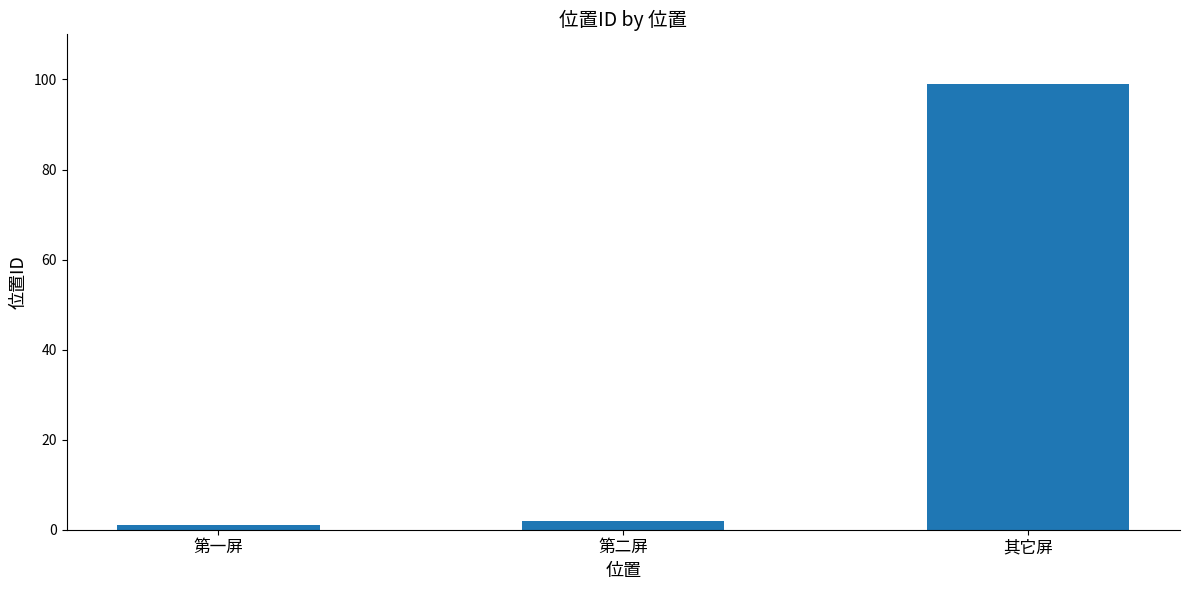

Reading left to right, what are all the values shown in this chart?

第一屏=1	第二屏=2	其它屏=99